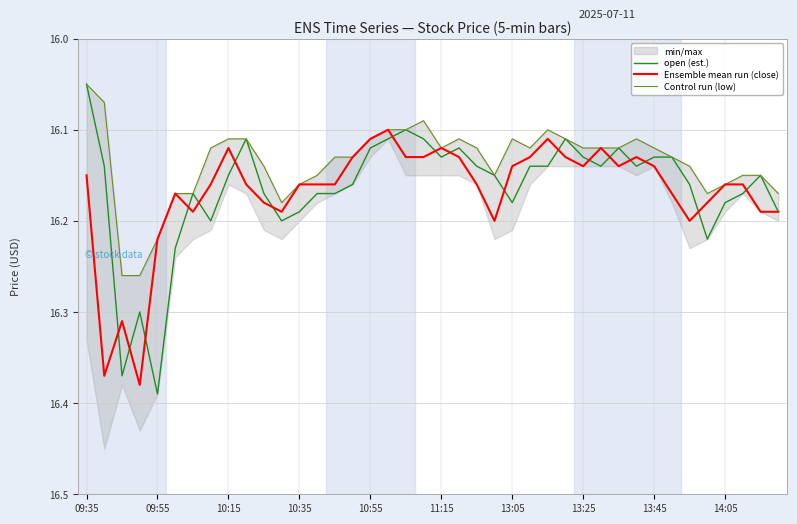

Which category has the lowest value in the open (est.) series?

09:35